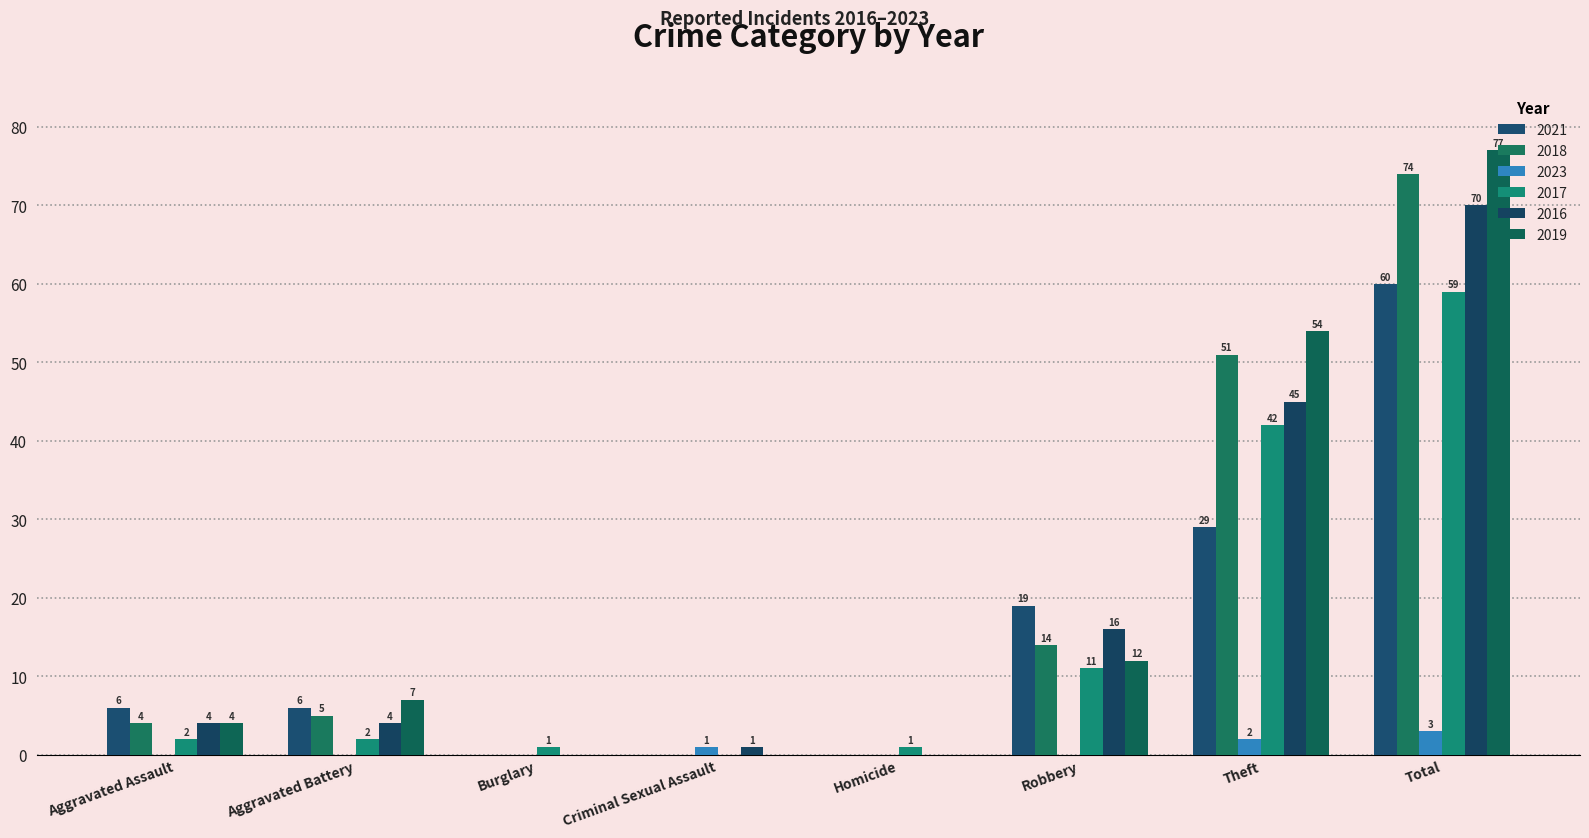

What is the difference between the 2017 values at Robbery and Aggravated Assault?

9